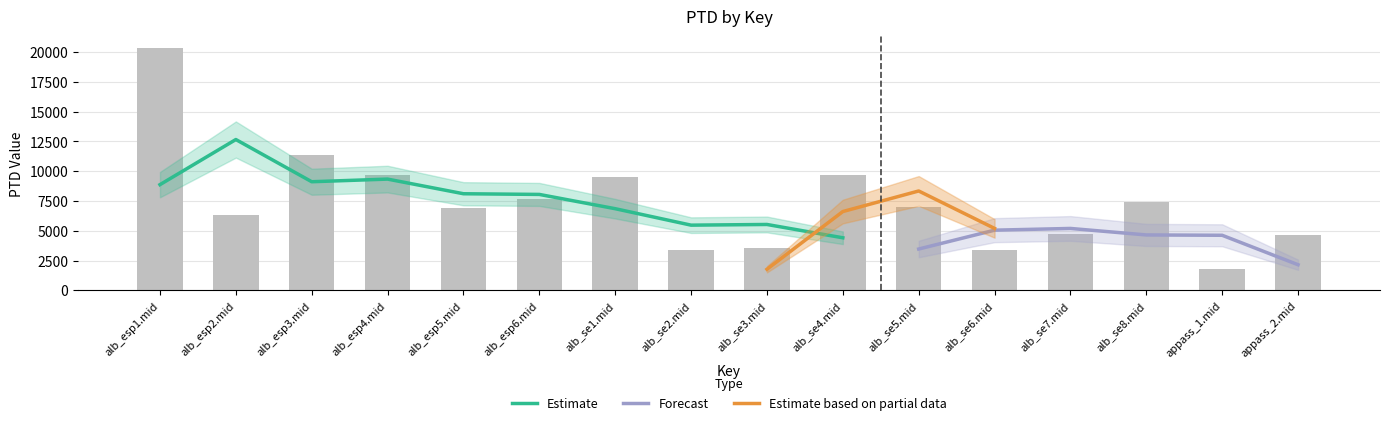

What is the difference between the values at alb_se3.mid and alb_se8.mid?

3890.6